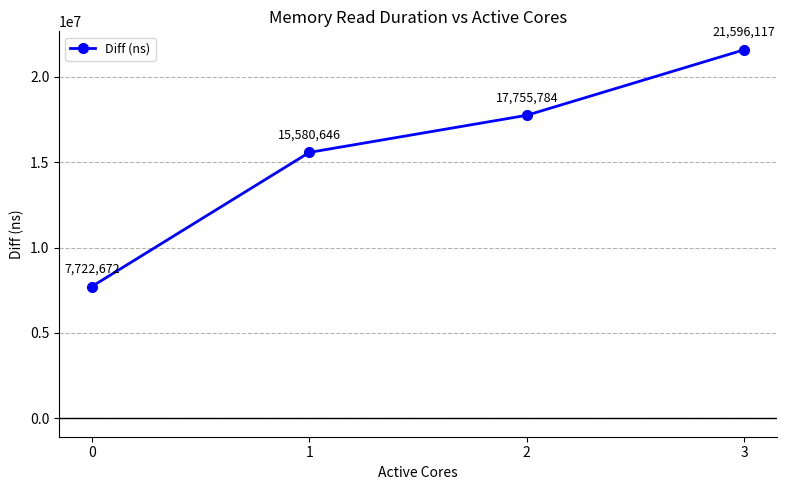

Reading left to right, list all the values displayed in this chart.

0=7722672	1=15580646	2=17755784	3=21596117